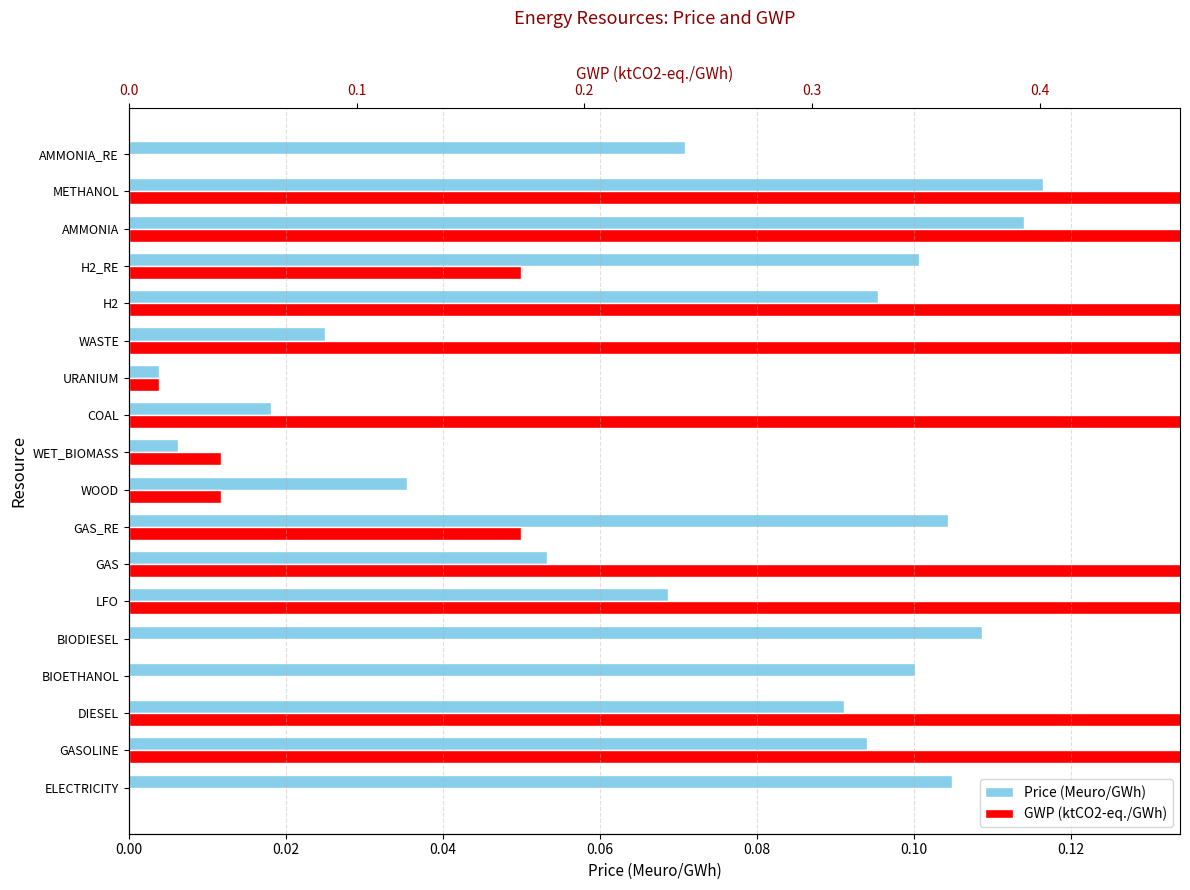

Is it true that Price (Meuro/GWh) equals 0.1 at DIESEL?

False